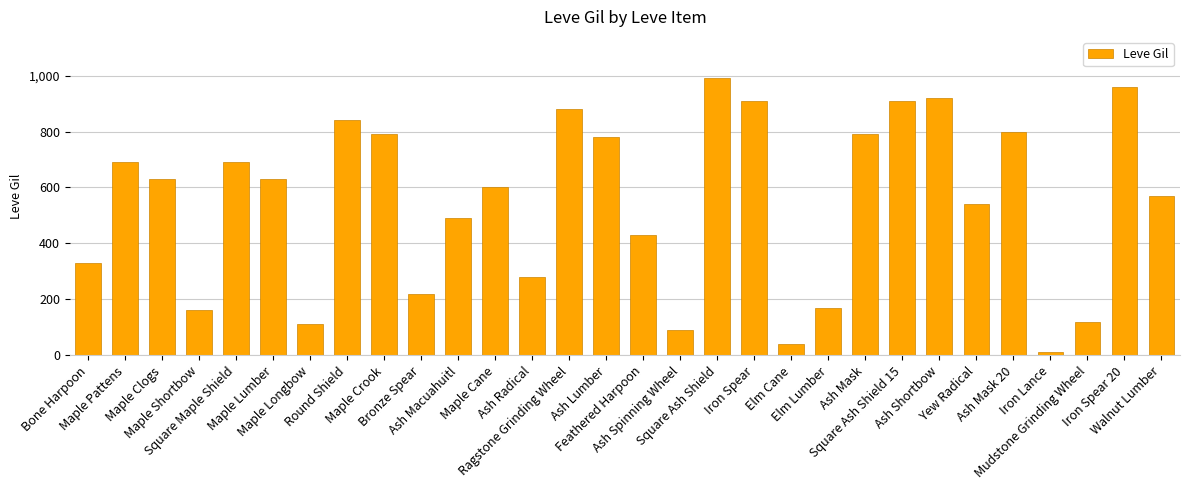

What is the average value?

546